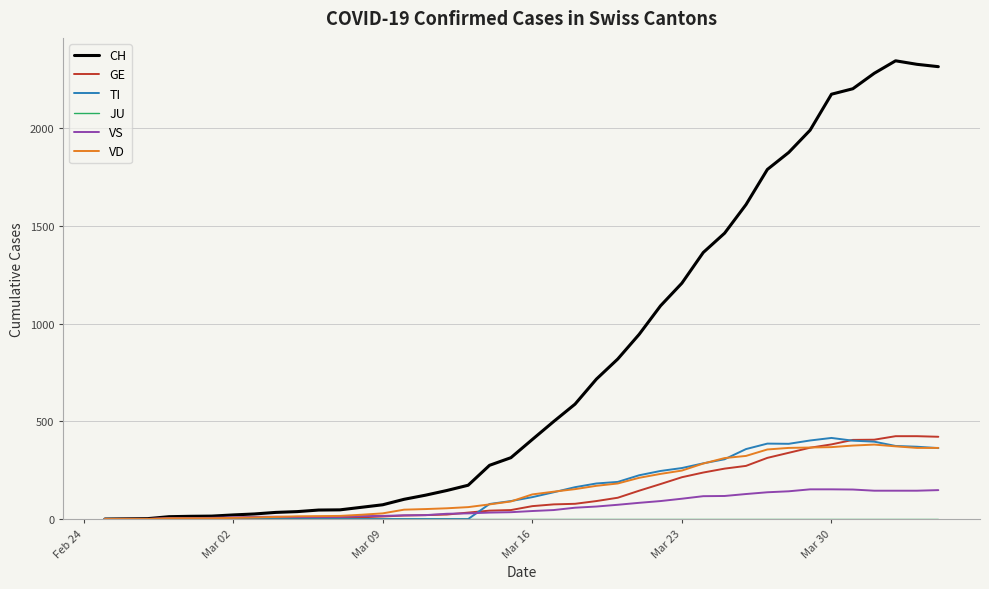

Which series has the largest total across all categories?

CH